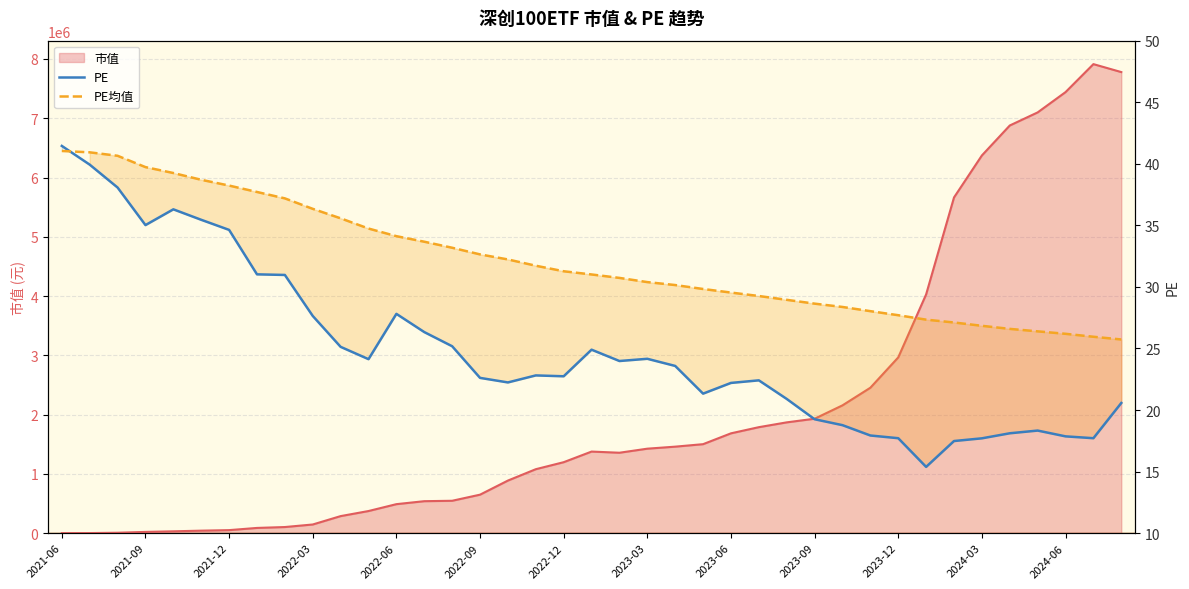

What is the label of the 18th point from the left?

2022-11